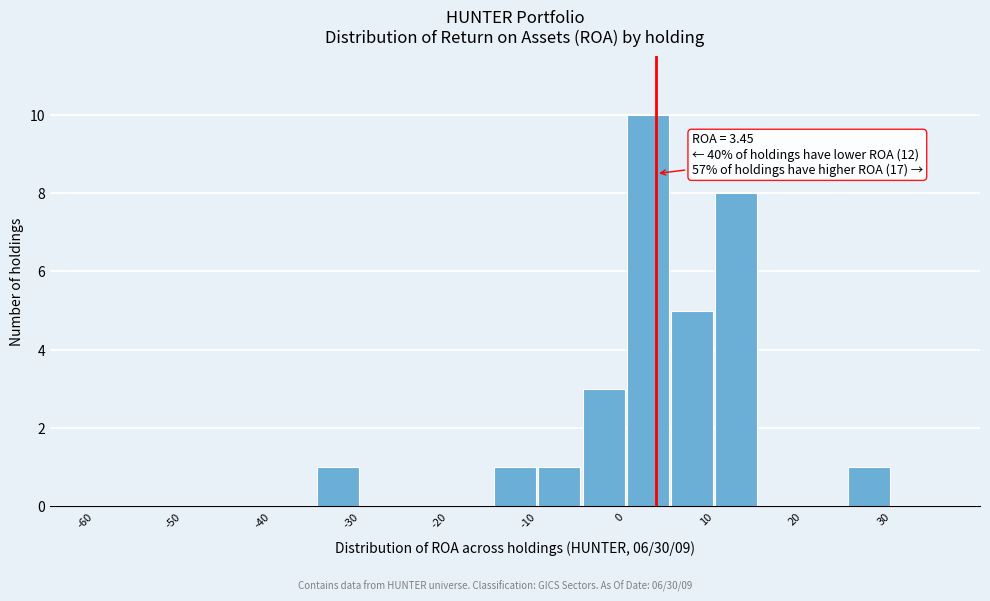

Which range on the x-axis has the tallest bar?

0 to 5